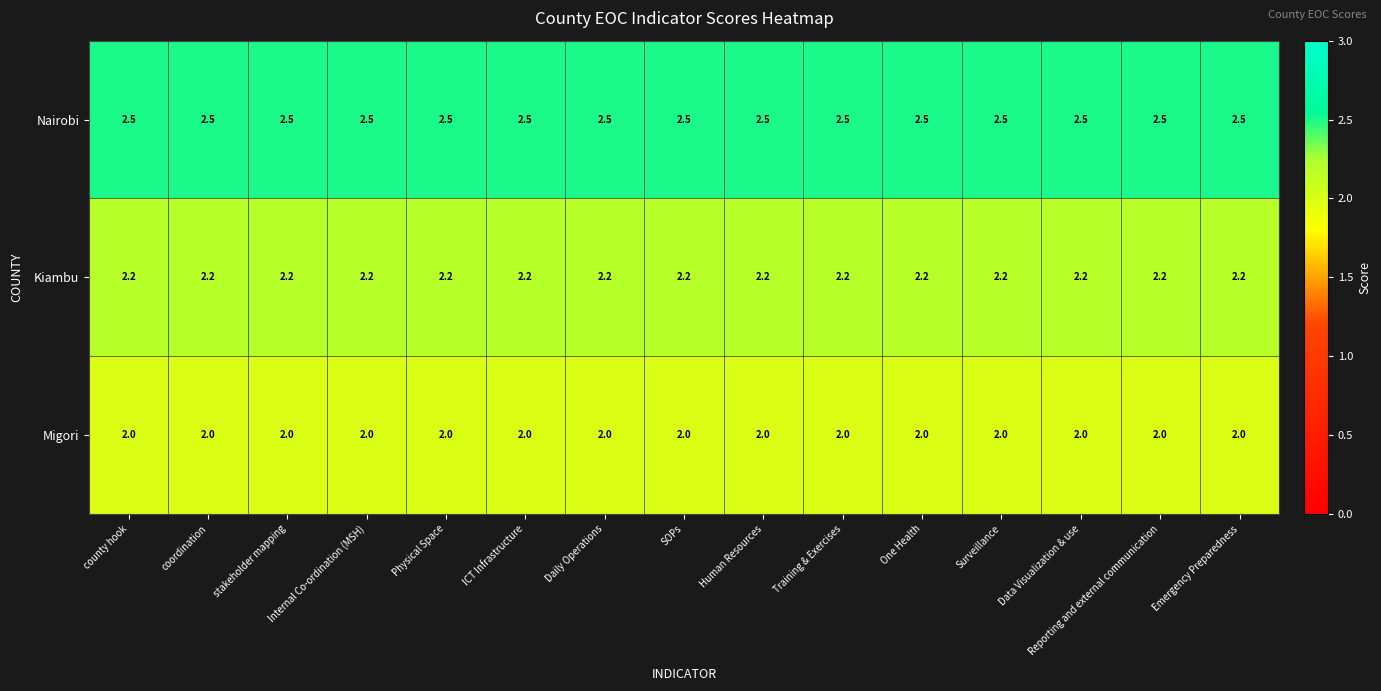

What is the approximate value of Kiambu at Physical Space?

2.2